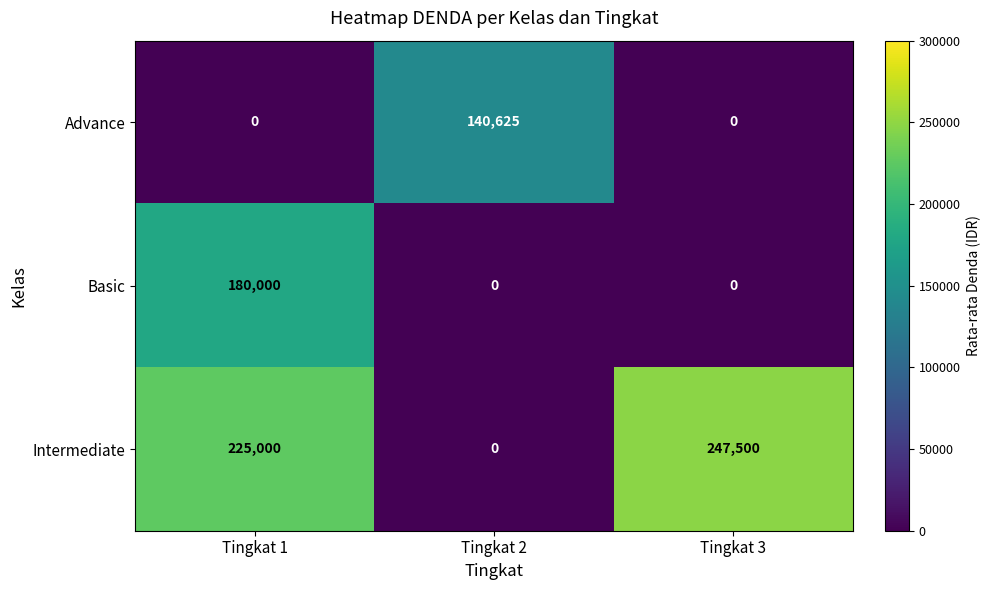

Reading left to right, list all the values displayed in this chart.

Advance: Tingkat 1=0	Tingkat 2=140625	Tingkat 3=0
Basic: Tingkat 1=180000	Tingkat 2=0	Tingkat 3=0
Intermediate: Tingkat 1=225000	Tingkat 2=0	Tingkat 3=247500